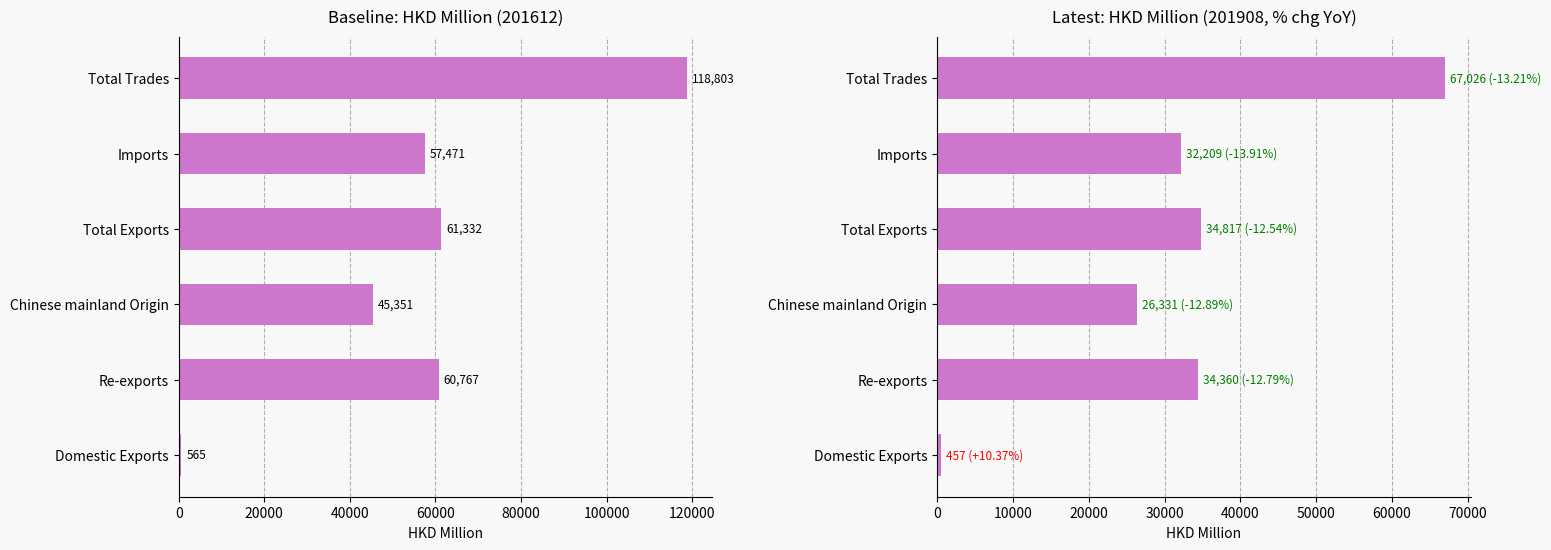

True or false: 201612 has a value of 71633.2 at Chinese mainland Origin.

False